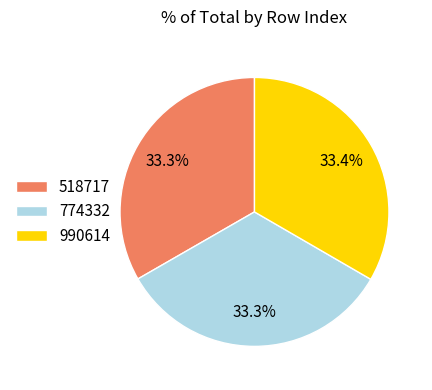

Count the number of slices in the pie.

3